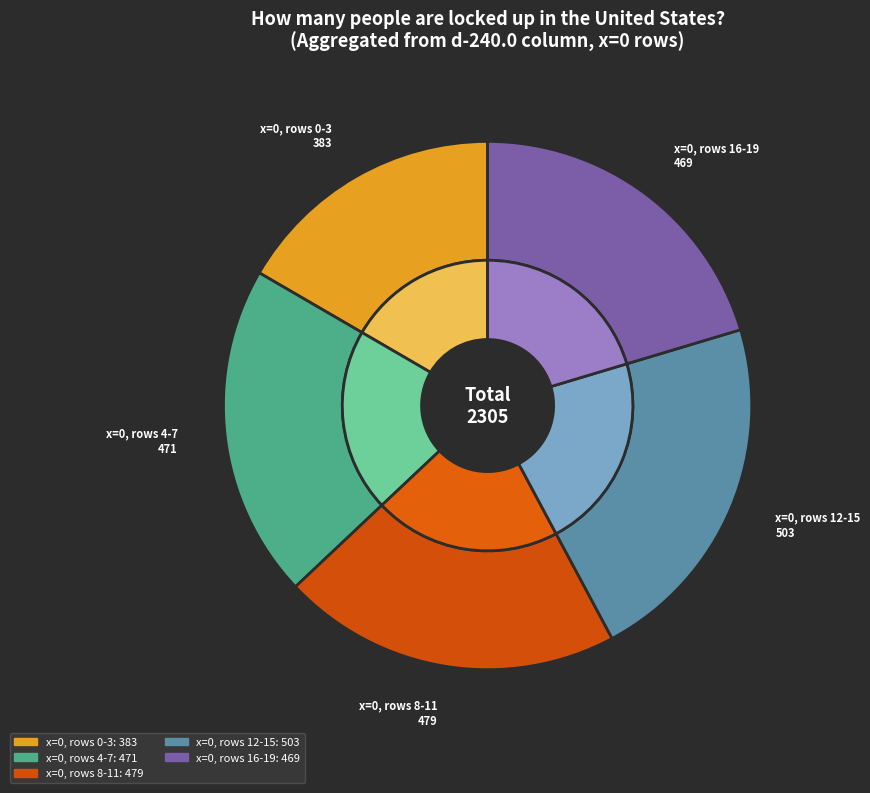

Do Row 14 and Row 6 together represent more than half of the pie?

No